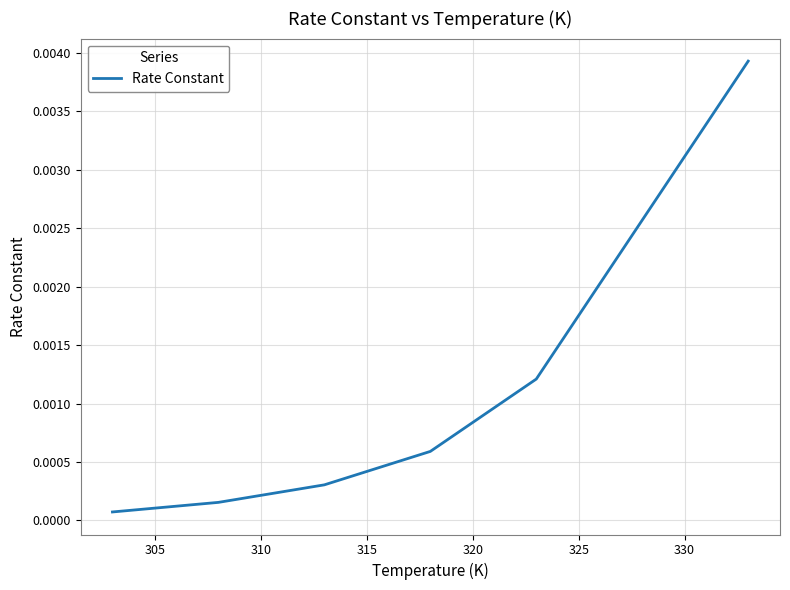

True or false: the data has more than 0 interior local peaks.

False